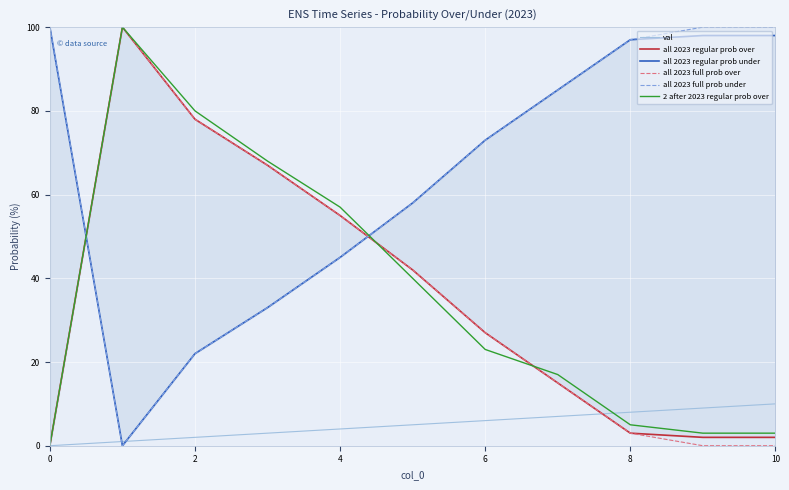

How many values in the all 2023 regular prob over series exceed 27?

5